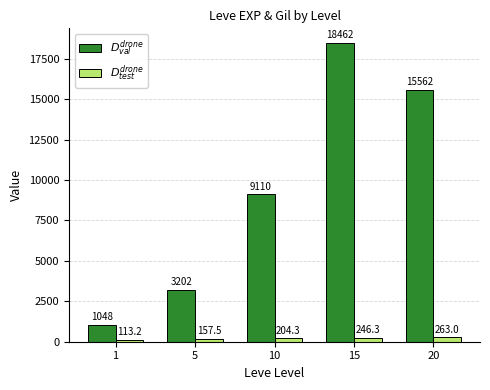

Count the number of categories in the chart.

5